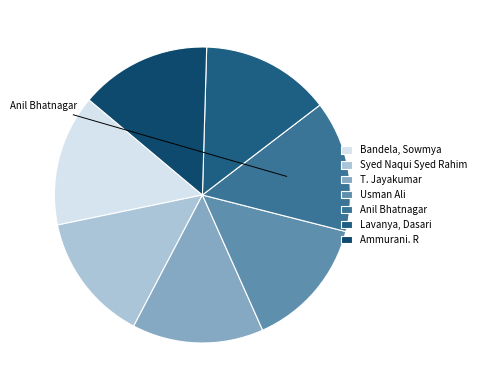

What percentage is the Usman Ali slice, to the nearest percent?

14%